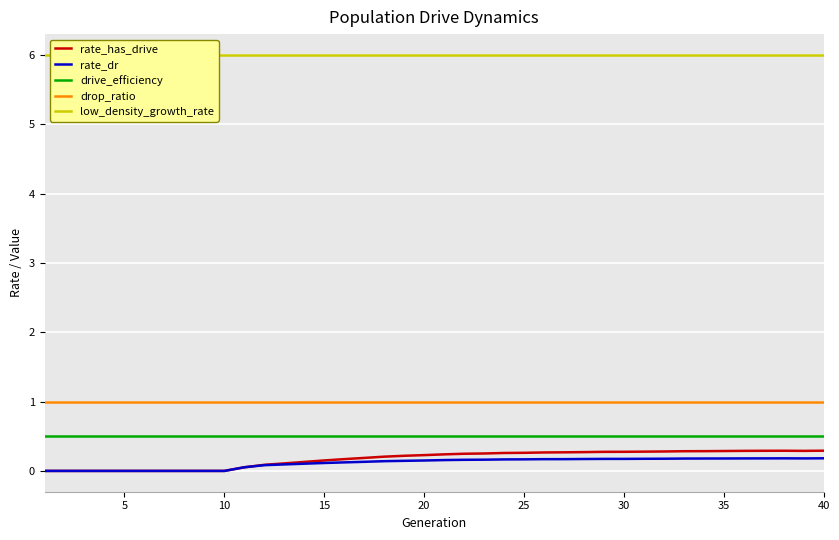

True or false: low_density_growth_rate has more than 2 interior local peaks.

False